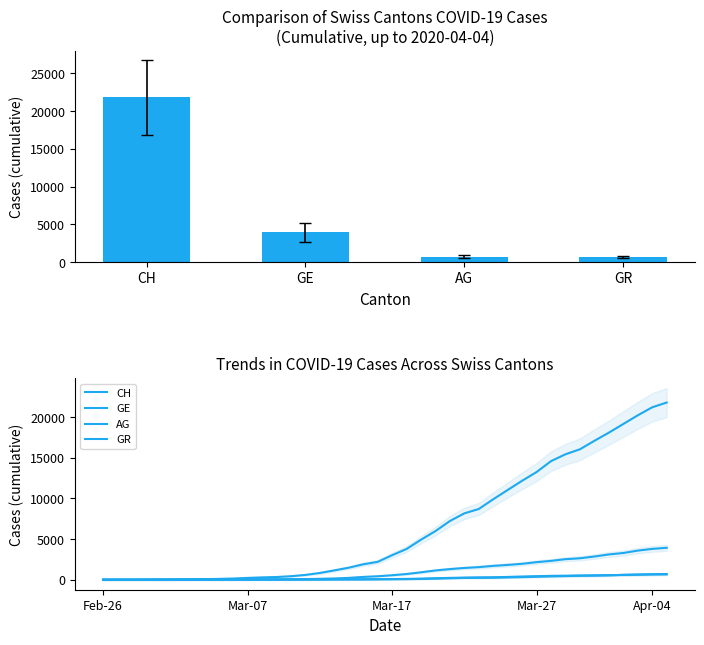

Which series has the largest total across all categories?

CH